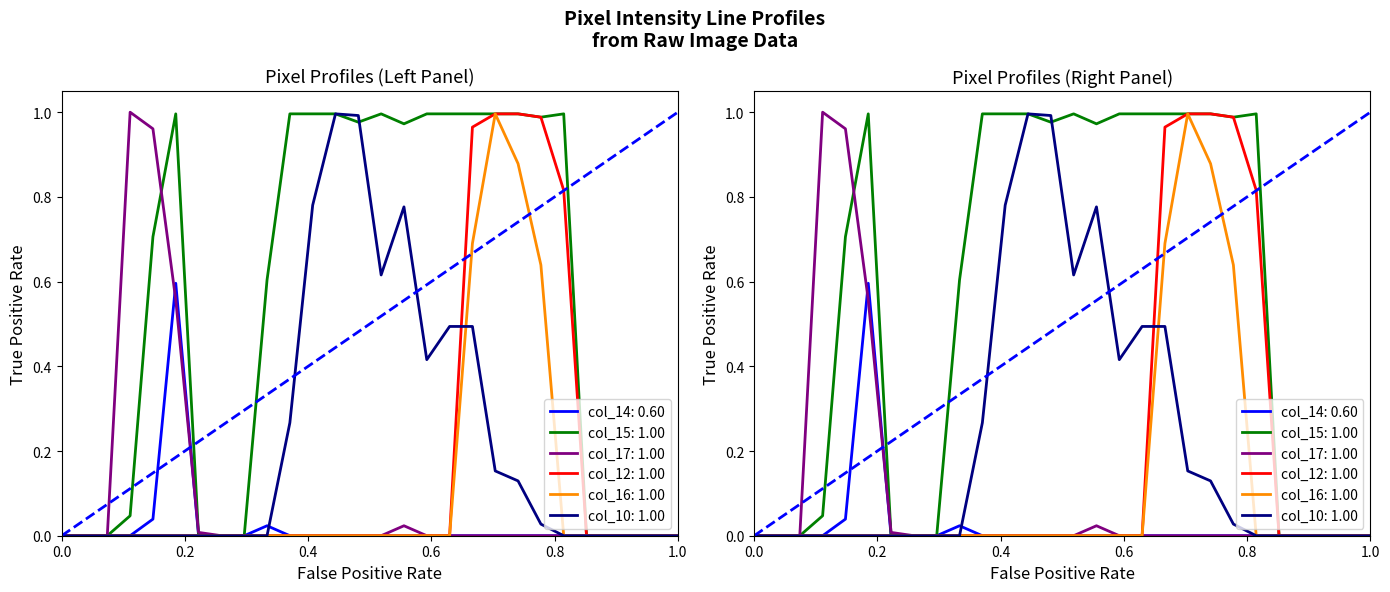

The value of col_17 at 1.0 is 0.8. True or false?

False